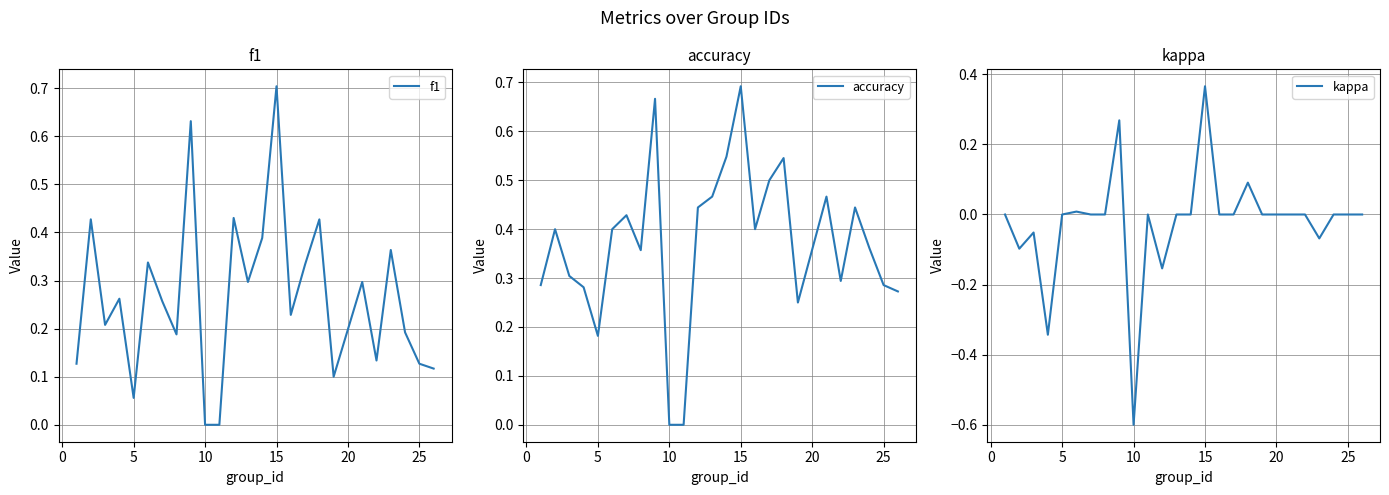

Is this an area chart (filled region under the line)?

No